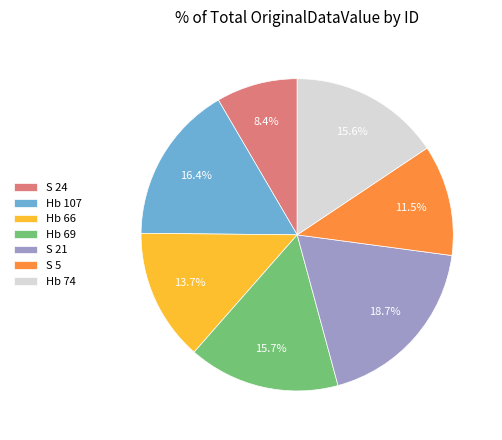

What percentage do Hb 69 and S 24 together represent?

24.1%